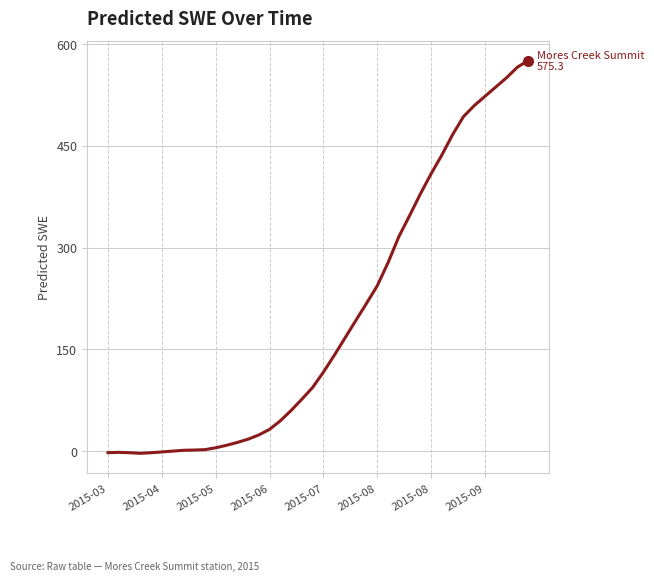

What is the maximum value shown in the chart?

575.3